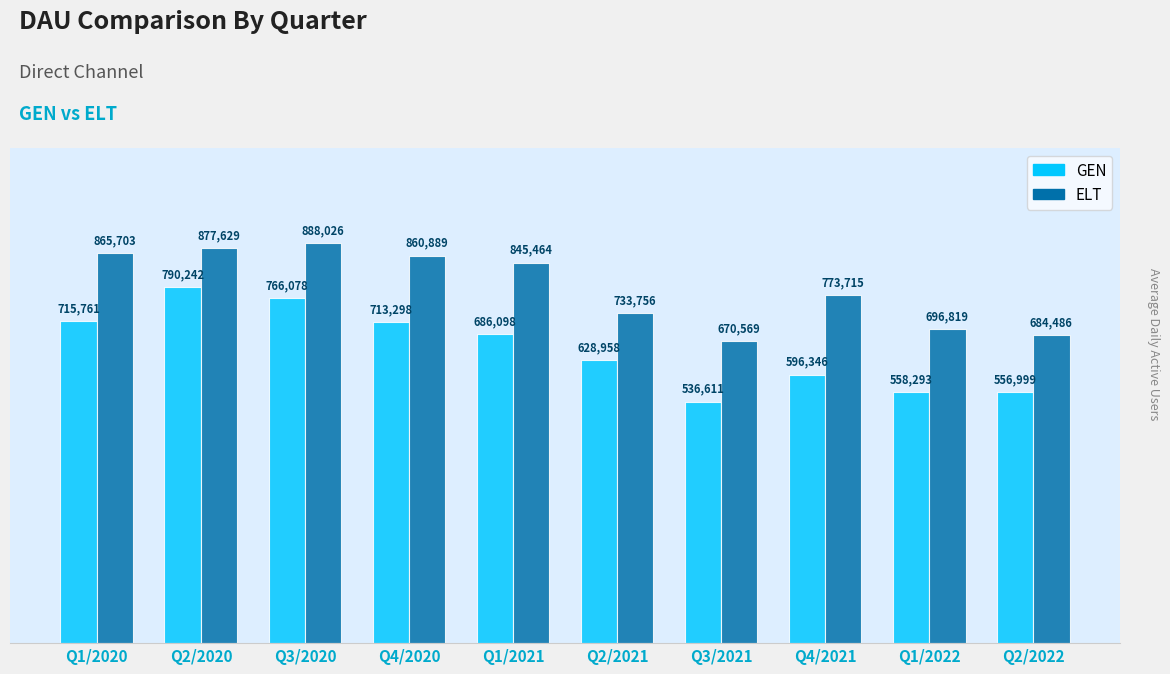

How many categories are shown in the chart?

10